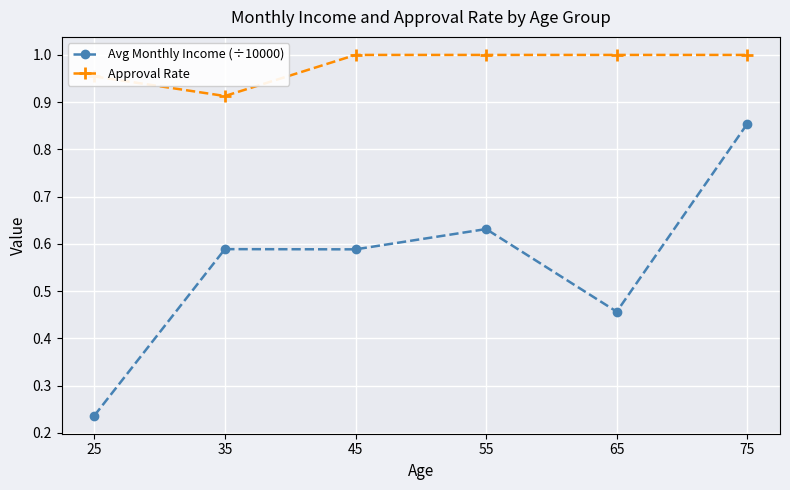

At which category does Approval Rate reach its first local valley?

35